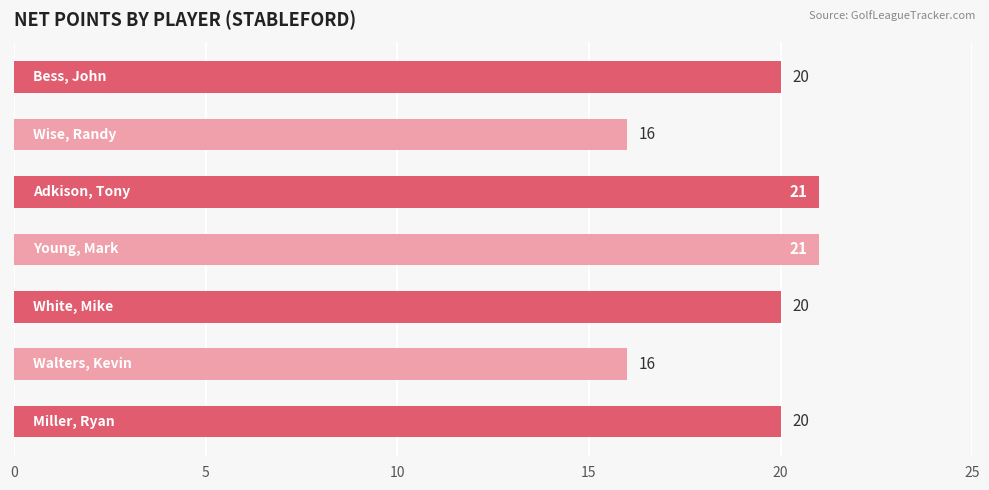

Reading top to bottom, extract all data points from this chart.

20	16	21	21	20	16	20